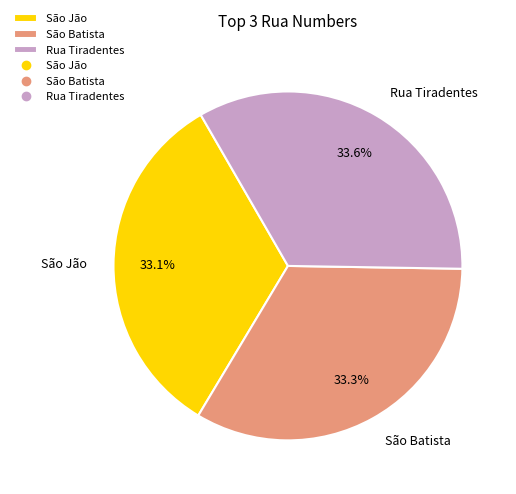

Does any single category account for the majority?

No